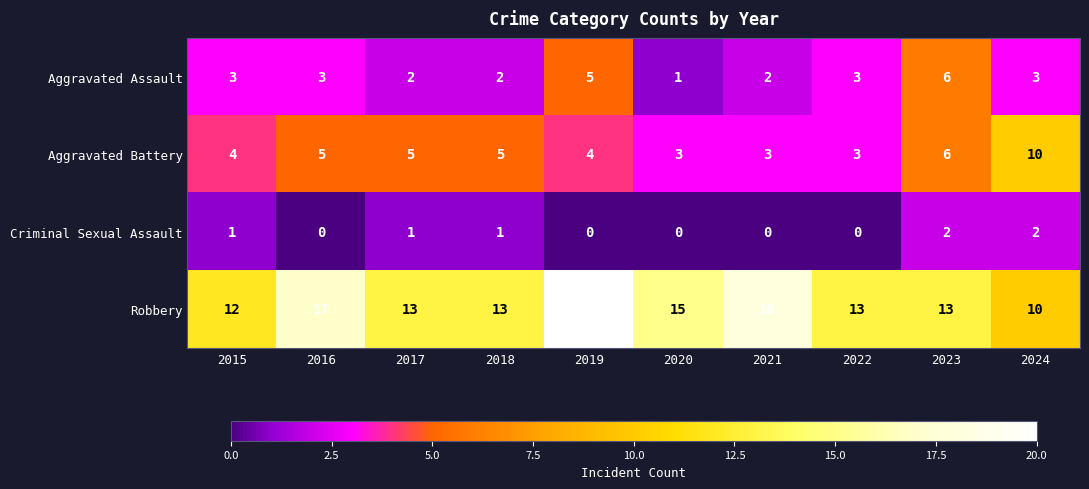

What is the maximum value for Aggravated Assault?

6